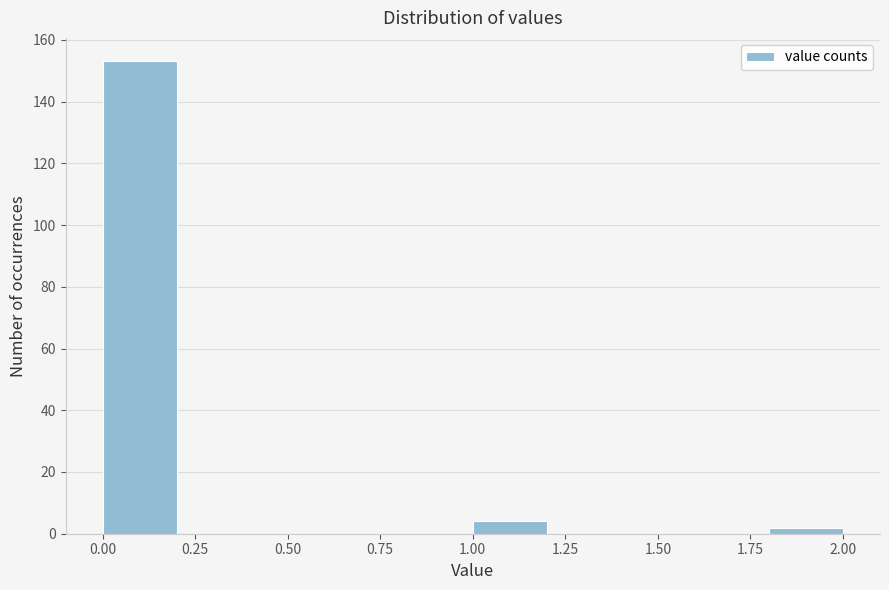

Over which range of the x-axis is the bar tallest?

0.0 to 0.2